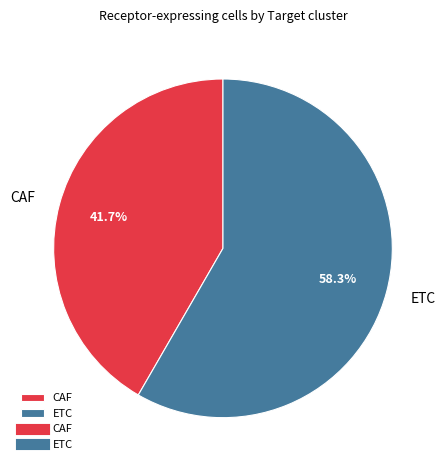

Does ETC account for over 50% of the chart?

Yes